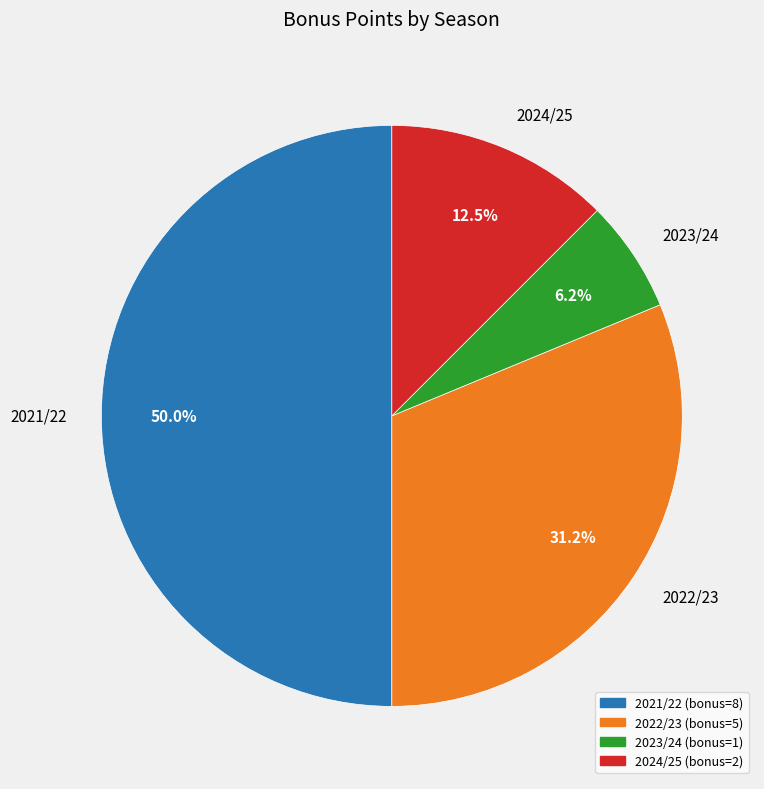

To the nearest percent, what percentage of the pie is 2022/23?

31%